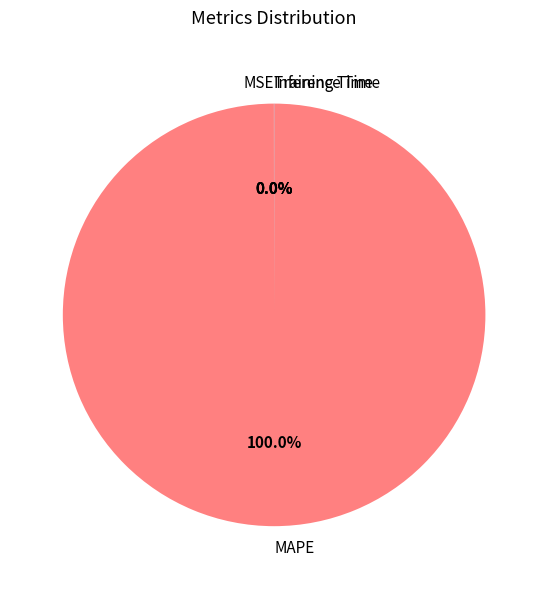

Is there a majority slice in this chart?

Yes